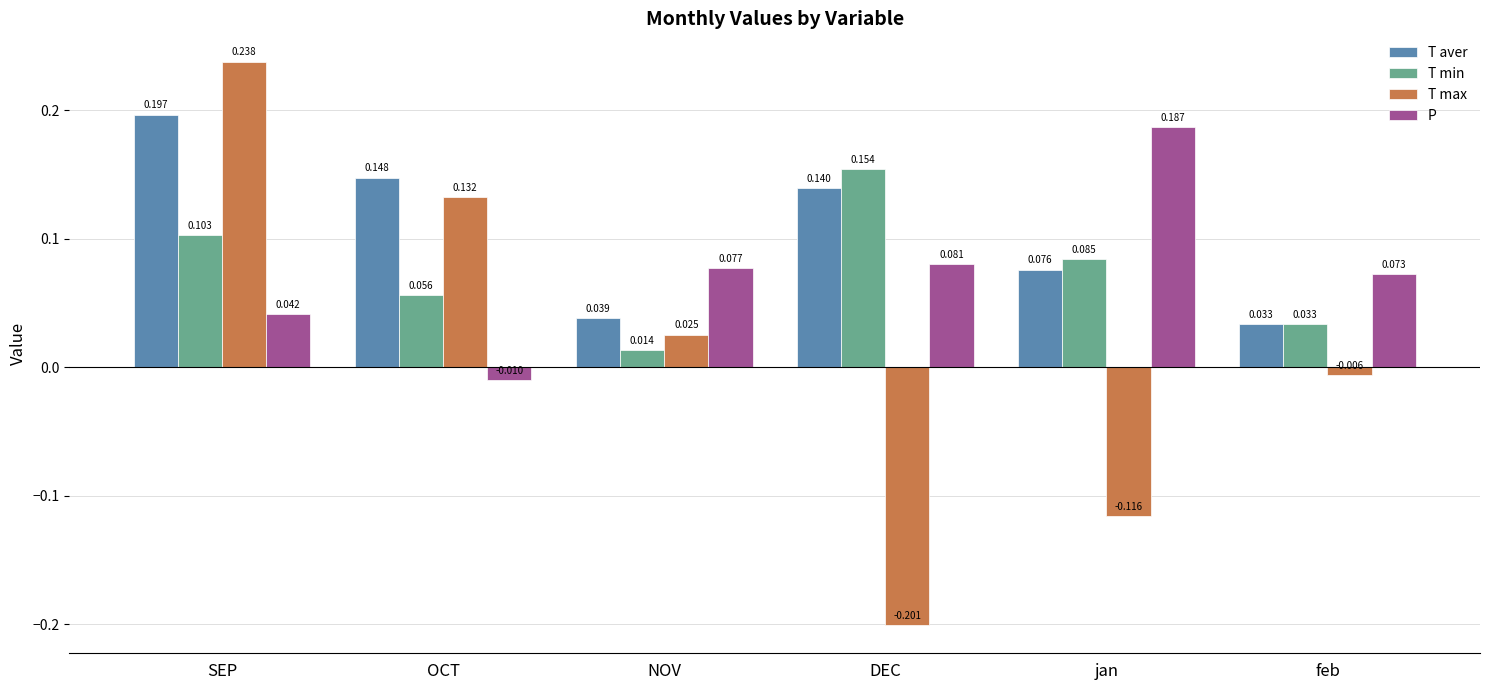

At which label does P first exceed 0?

SEP